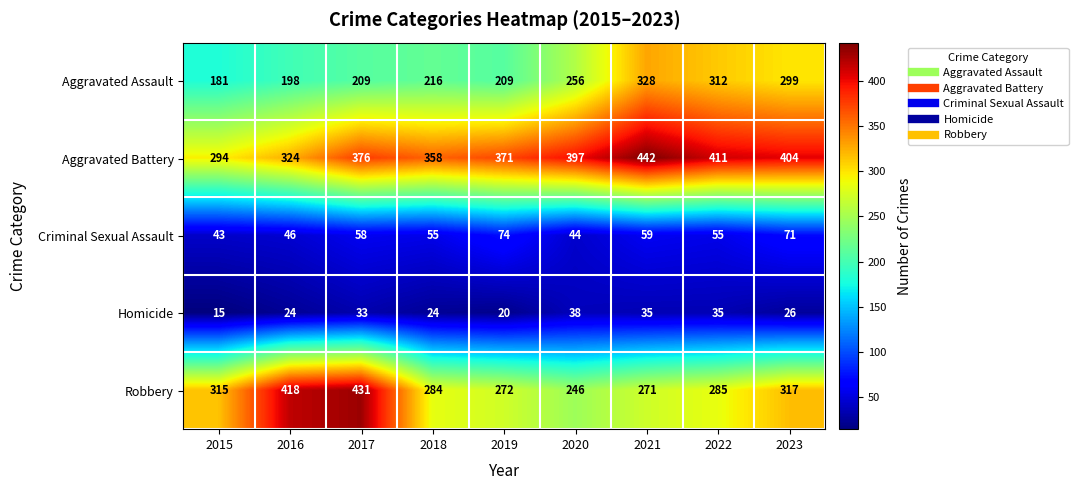

True or false: Homicide has a value of 64 at 2020.

False